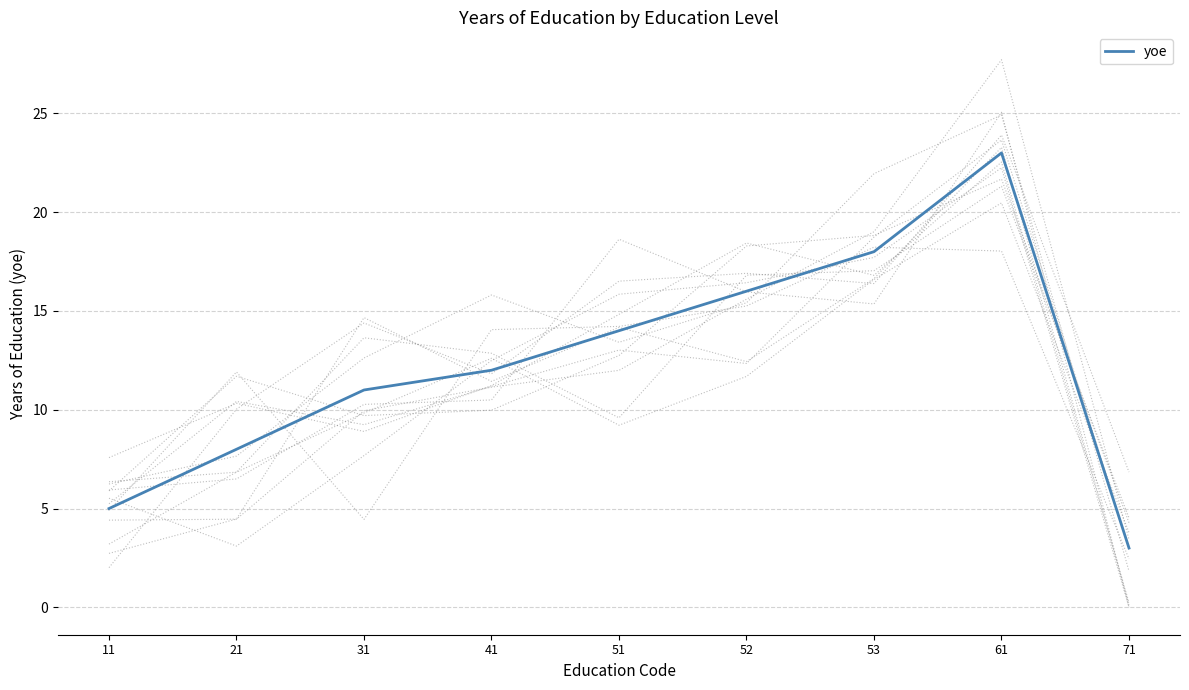

Count the number of values greater than 12.

4